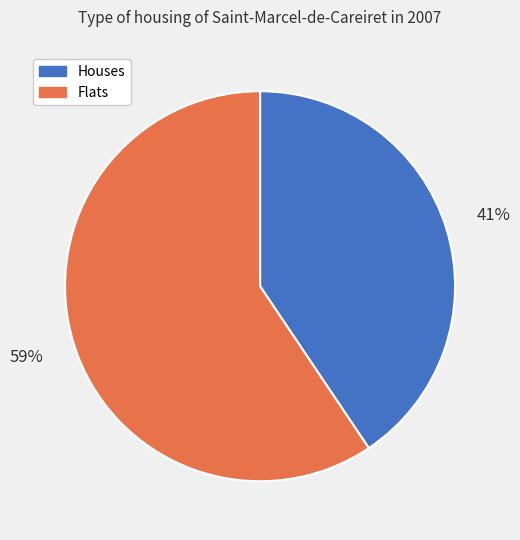

To the nearest percent, what is the combined percentage of Flats and Houses?

100%